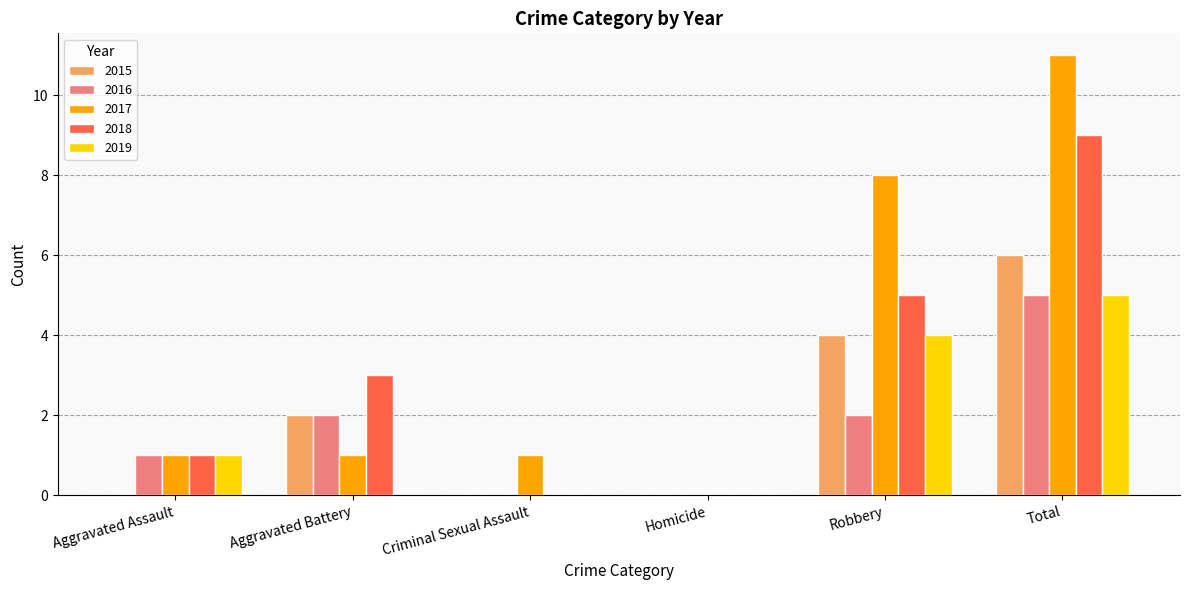

Is it true that 2017 equals 0 at Homicide?

True